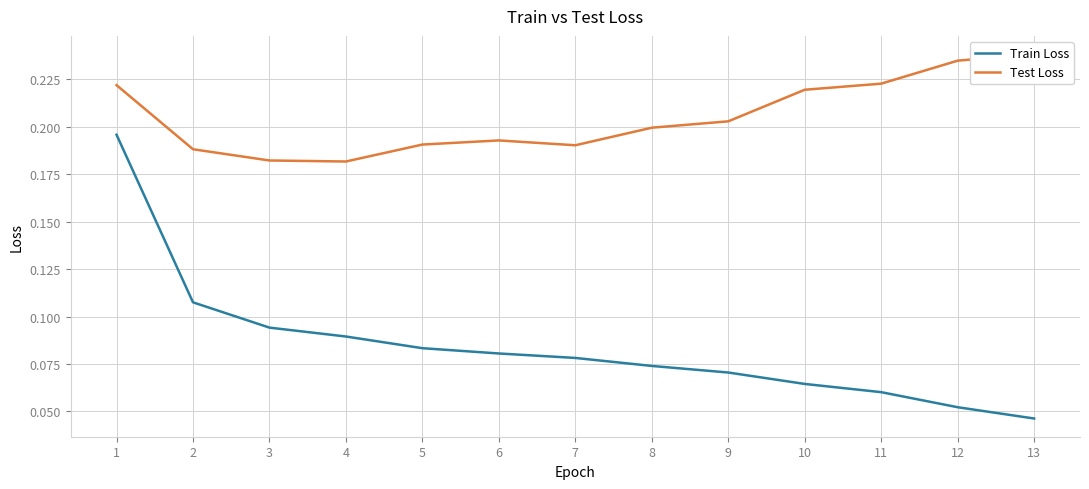

Reading right to left, list all the values displayed in this chart.

Train Loss: 13=0.0	12=0.1	11=0.1	10=0.1	9=0.1	8=0.1	7=0.1	6=0.1	5=0.1	4=0.1	3=0.1	2=0.1	1=0.2
Test Loss: 13=0.2	12=0.2	11=0.2	10=0.2	9=0.2	8=0.2	7=0.2	6=0.2	5=0.2	4=0.2	3=0.2	2=0.2	1=0.2